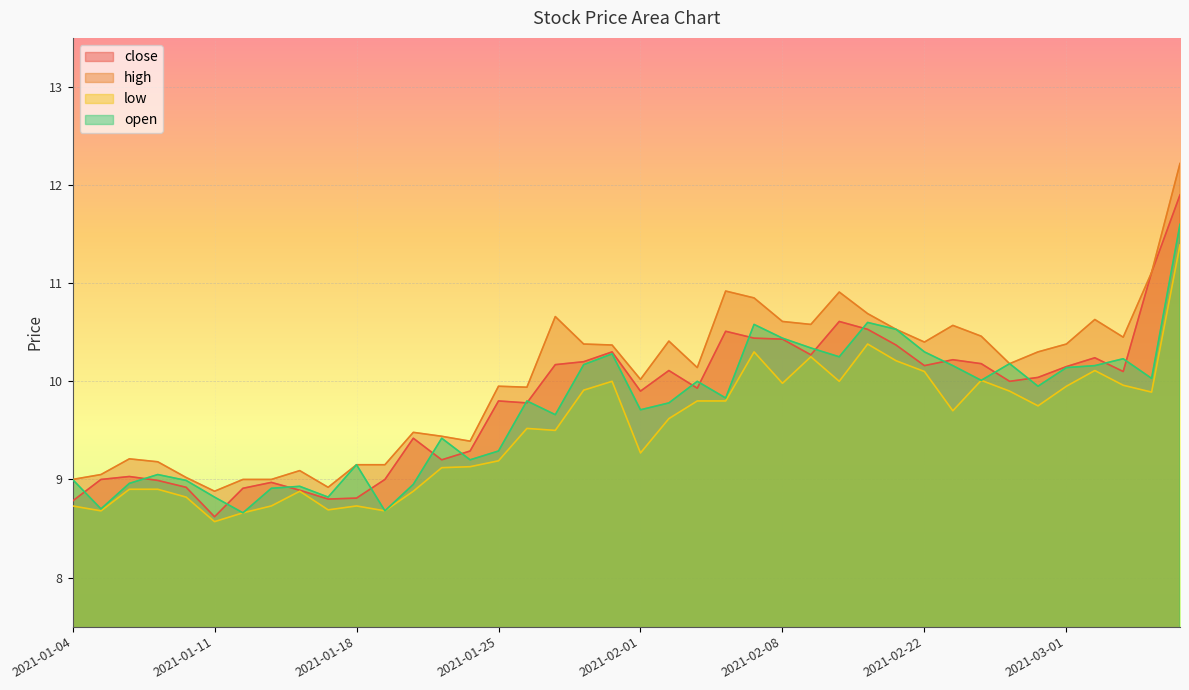

List the series in order of their overall mean, lowest first.

low, open, close, high